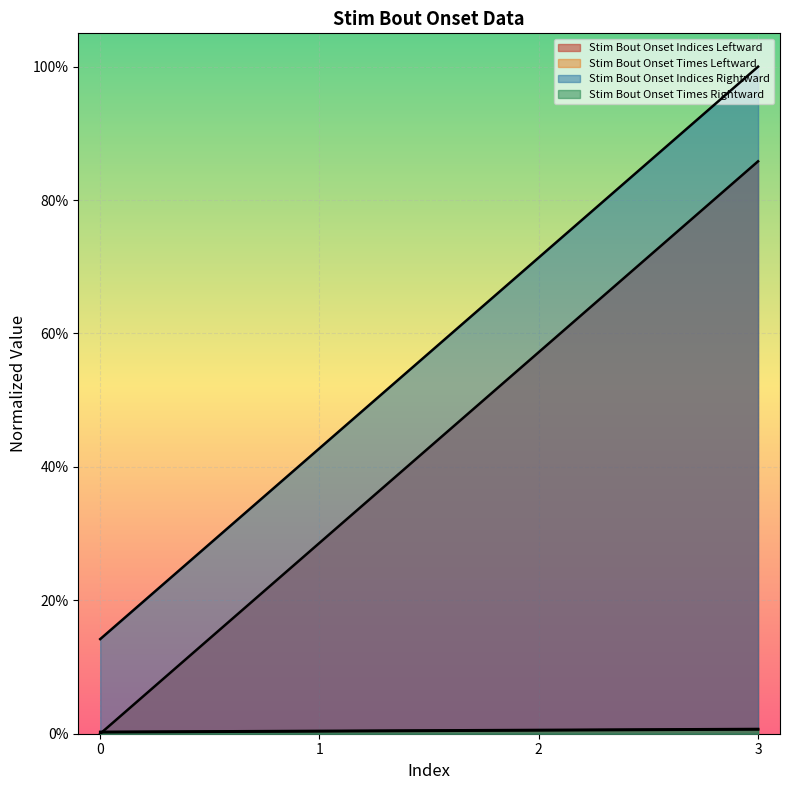

True or false: Stim Bout Onset Times Rightward has more than 1 interior local peaks.

False